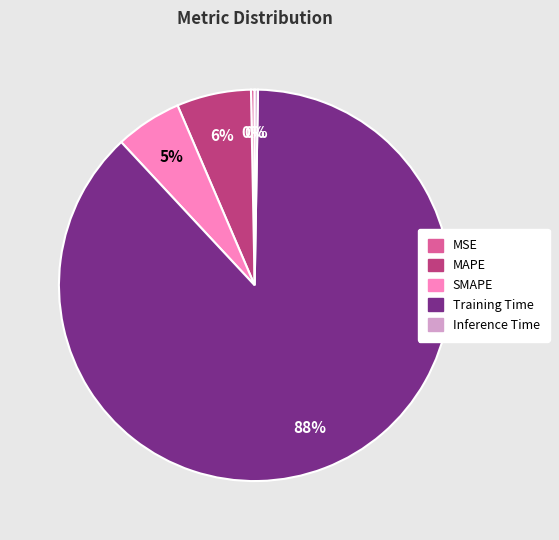

Combined, do MSE and MAPE account for over 50%?

No